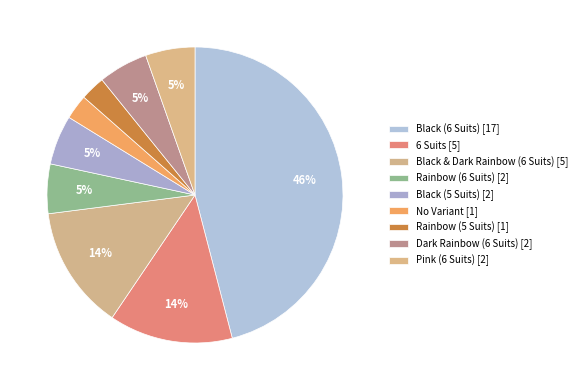

To the nearest percent, what percentage of the pie is Rainbow (5 Suits)?

3%